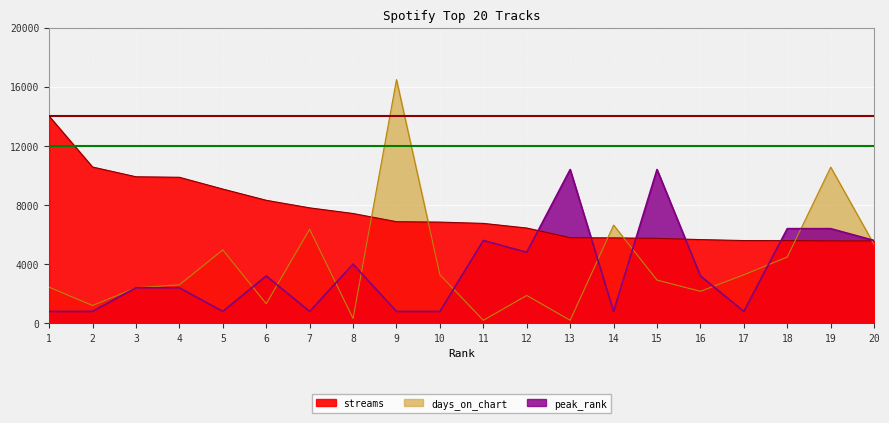

What is the difference between the highest and lowest values at 19?

4989.4